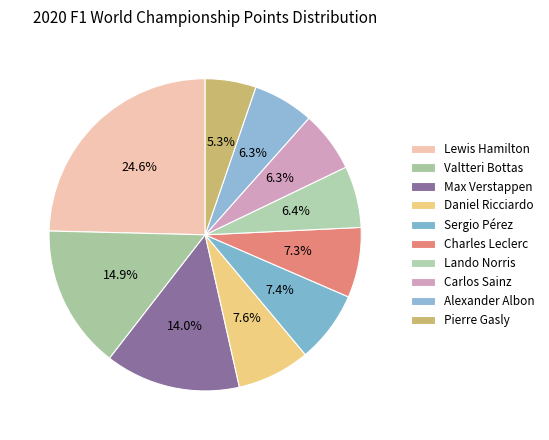

Does Lando Norris account for over 50% of the chart?

No